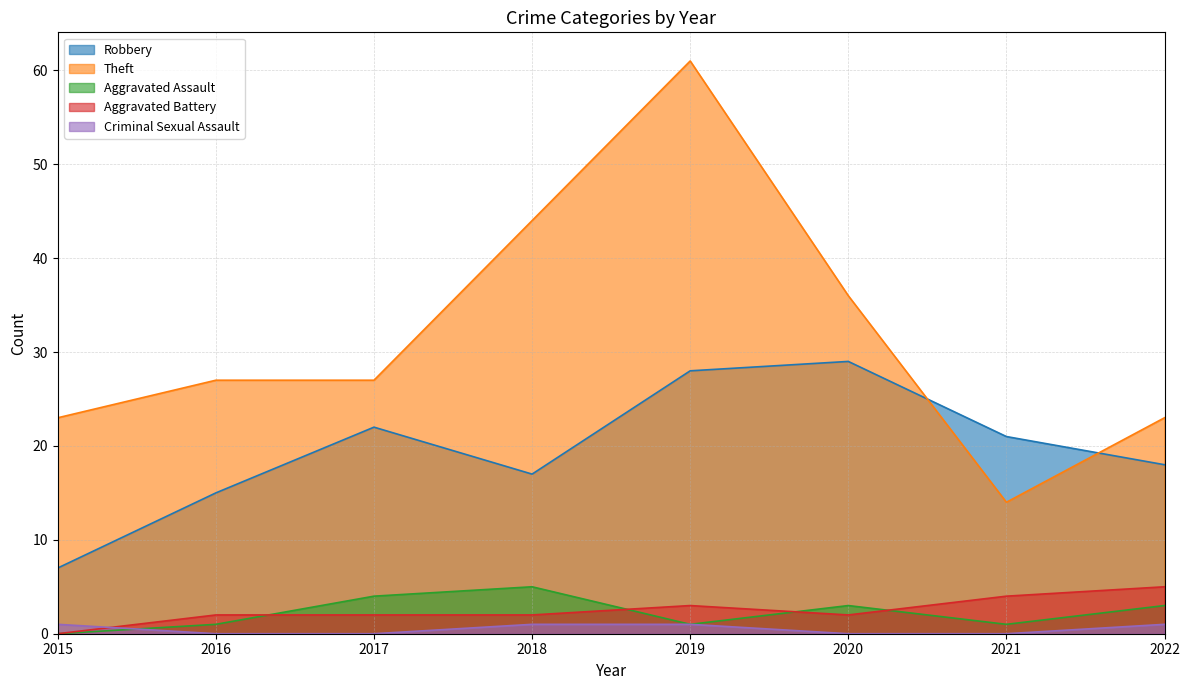

How many times do Aggravated Battery and Criminal Sexual Assault cross each other?

1